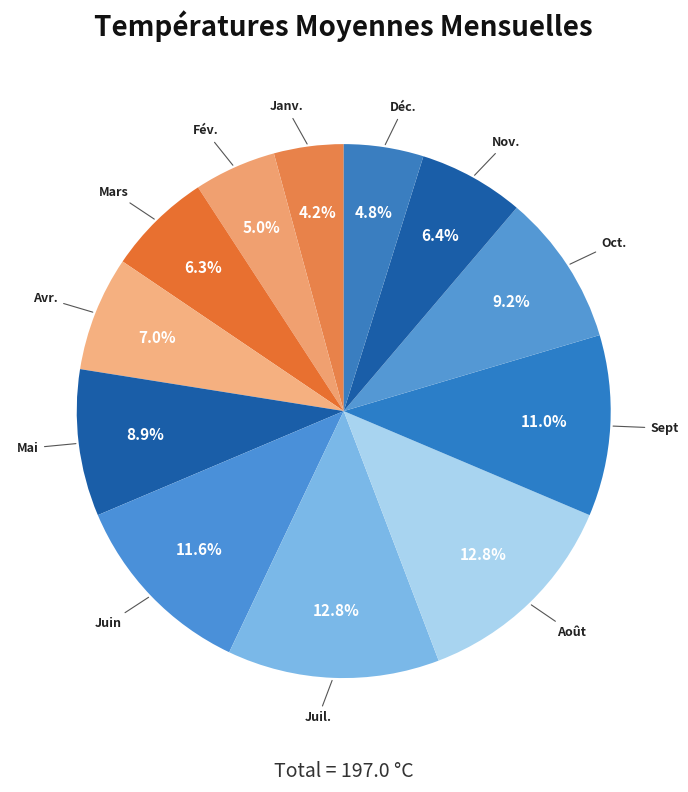

What is the largest slice in the pie chart?

Juil.